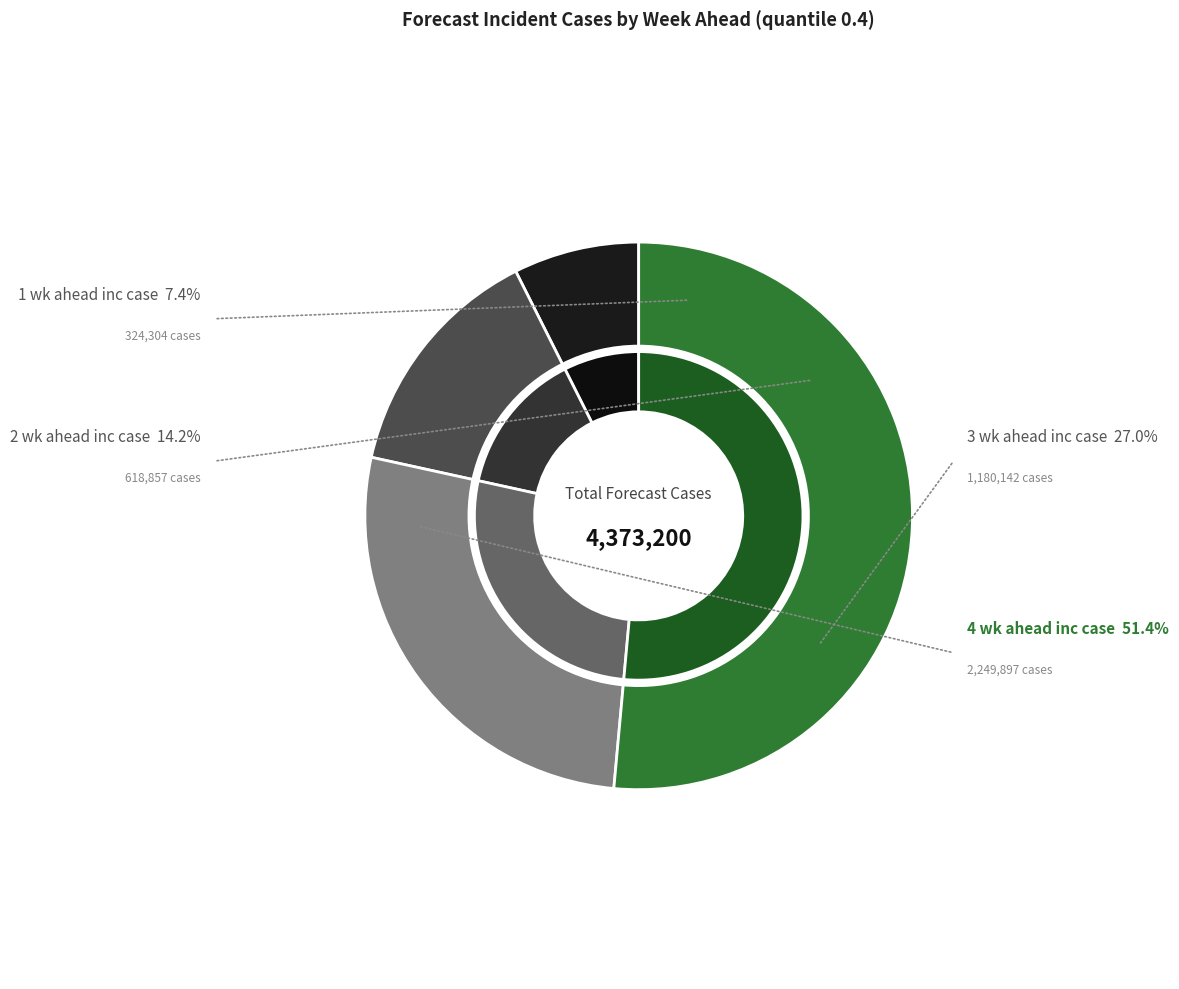

Is the sum of 1 wk ahead inc case and 2 wk ahead inc case greater than half?

No